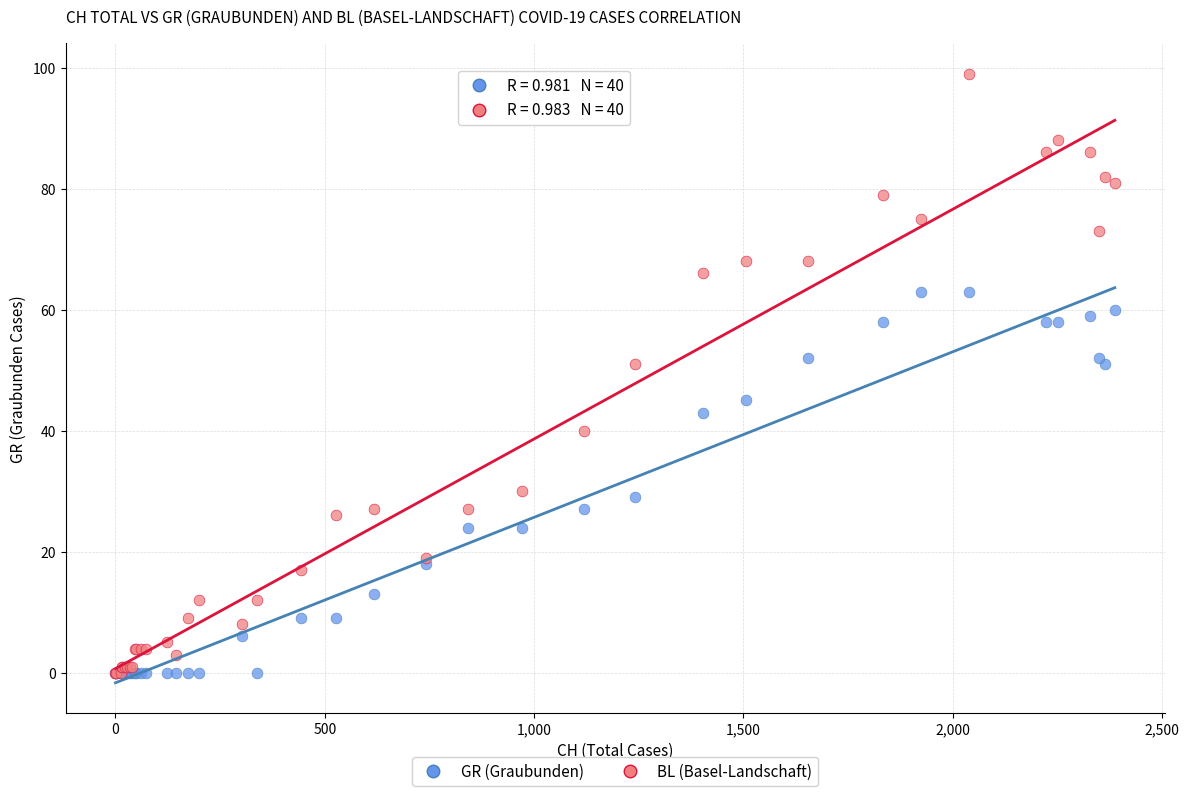

What are all the series names shown in the legend?

GR (Graubunden), BL (Basel-Landschaft)